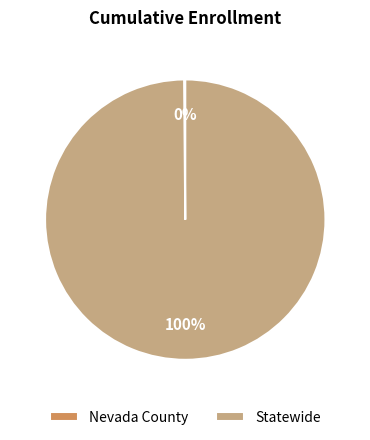

To the nearest percent, what is the average slice percentage?

50%